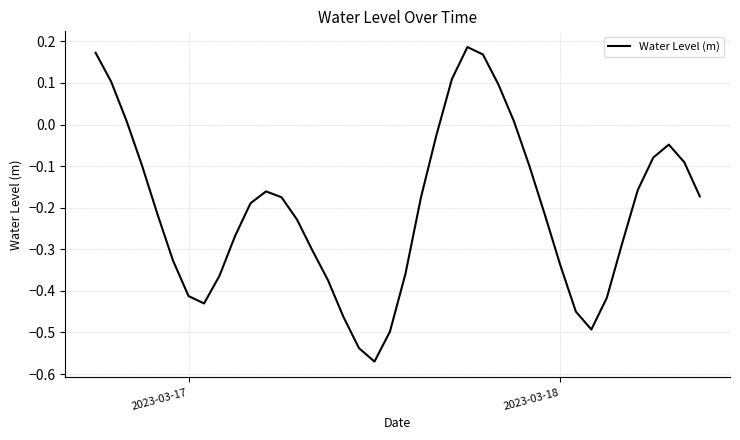

Count the number of data series in this chart.

1